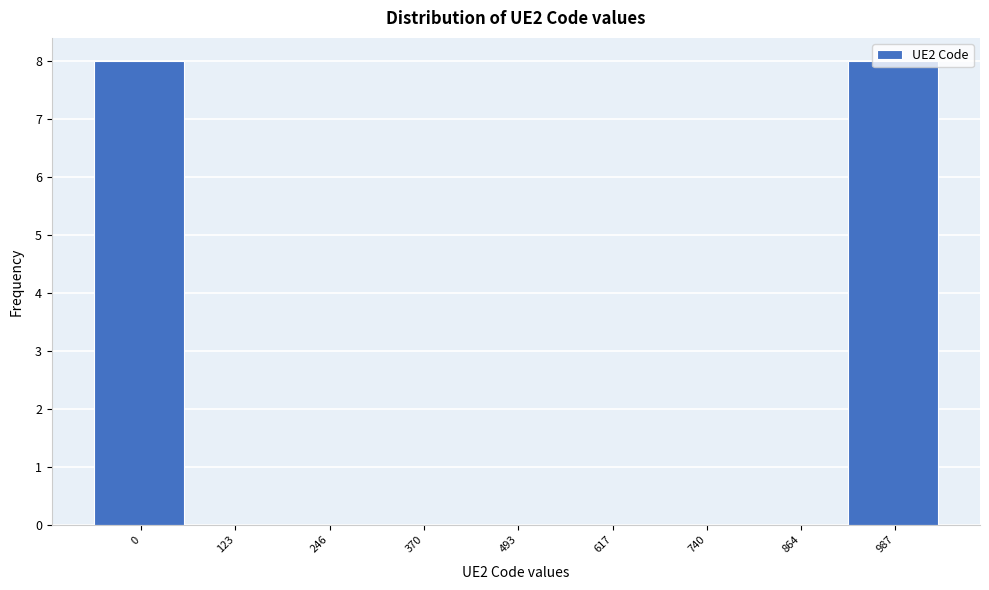

What is the maximum value shown in the chart?

8